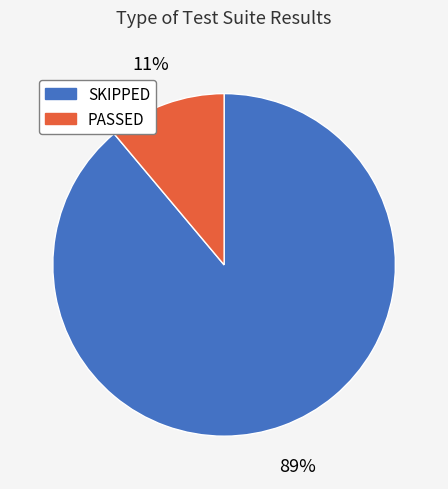

Which slice represents more than half of the pie?

SKIPPED